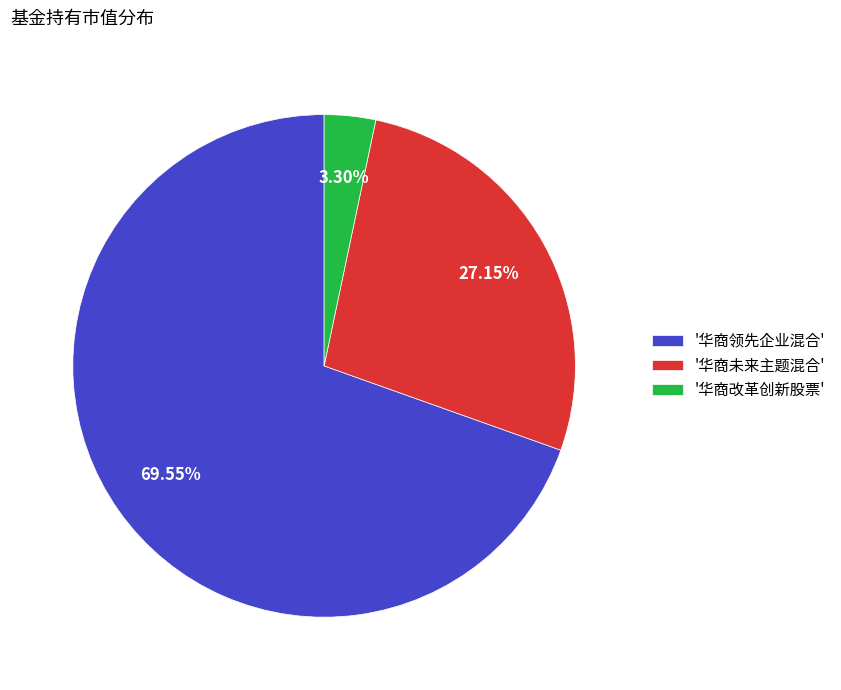

Which slice represents more than half of the pie?

'华商领先企业混合'